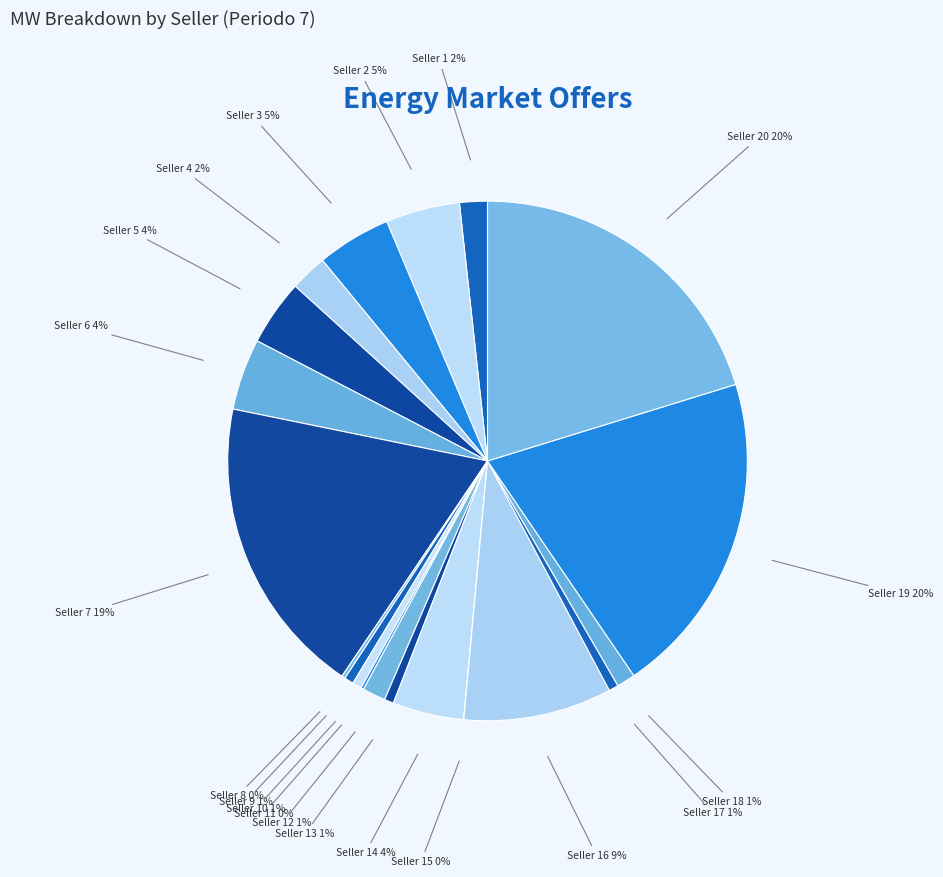

The Seller 10 slice represents 1% of the pie. True or false?

True